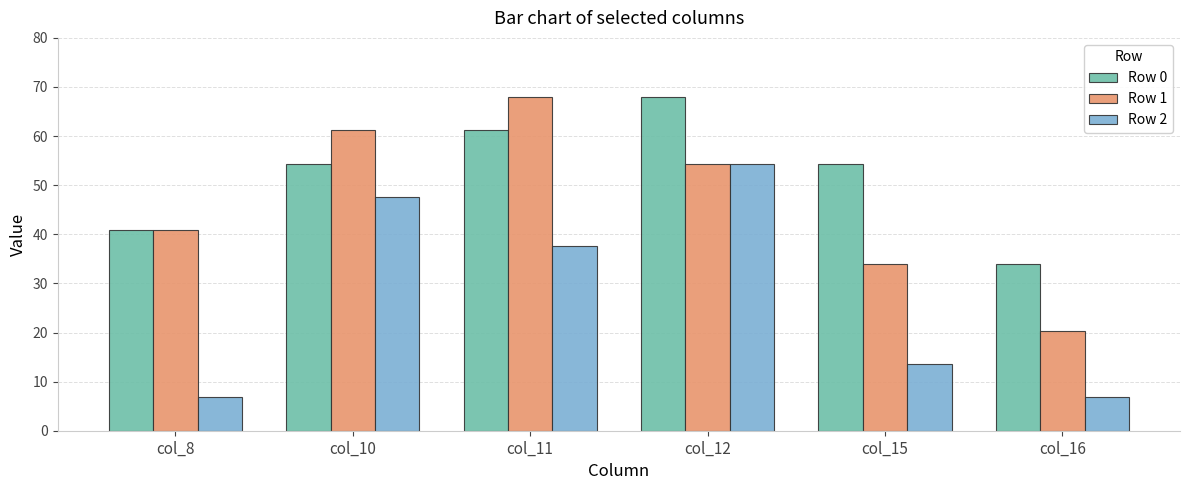

How many bars are there in each group?

3